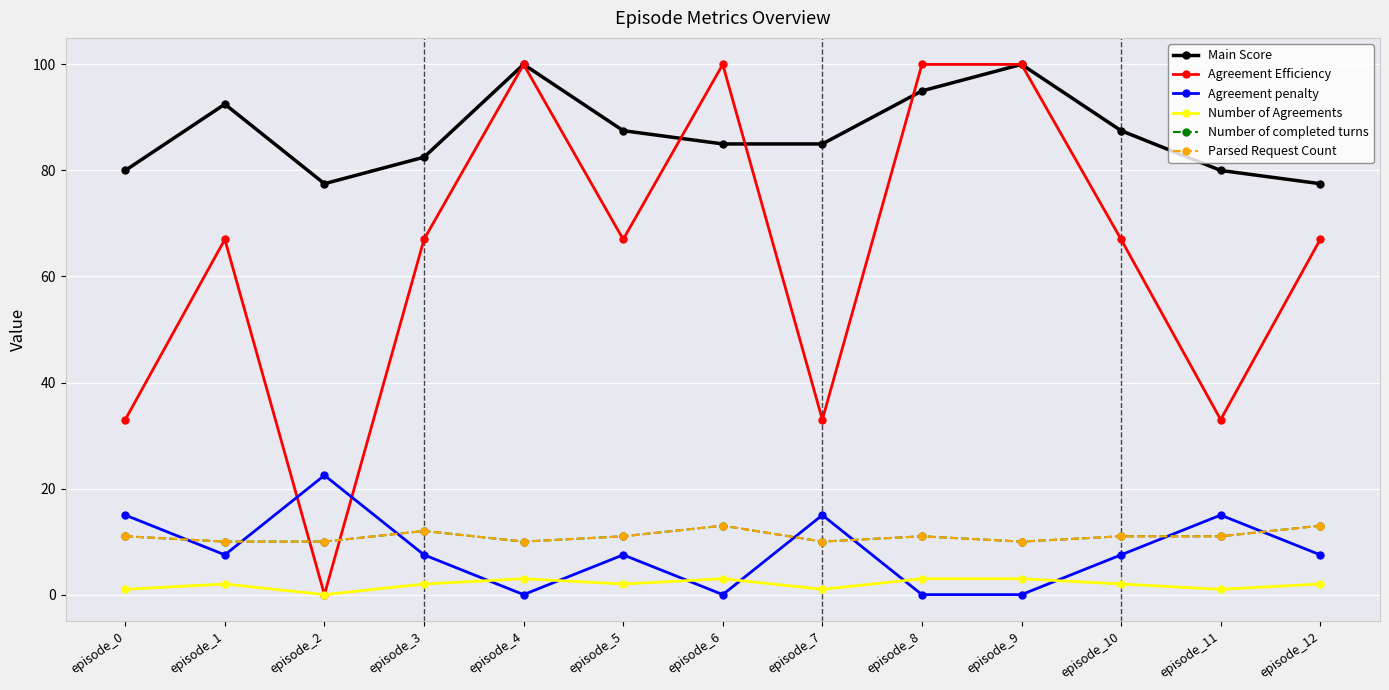

Does the chart have visible grid lines?

Yes